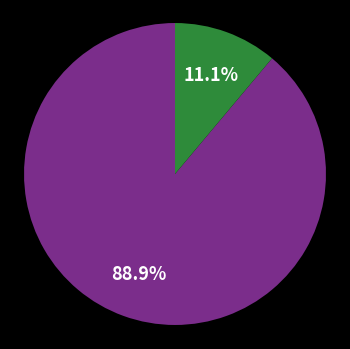

Does any single category account for the majority?

Yes